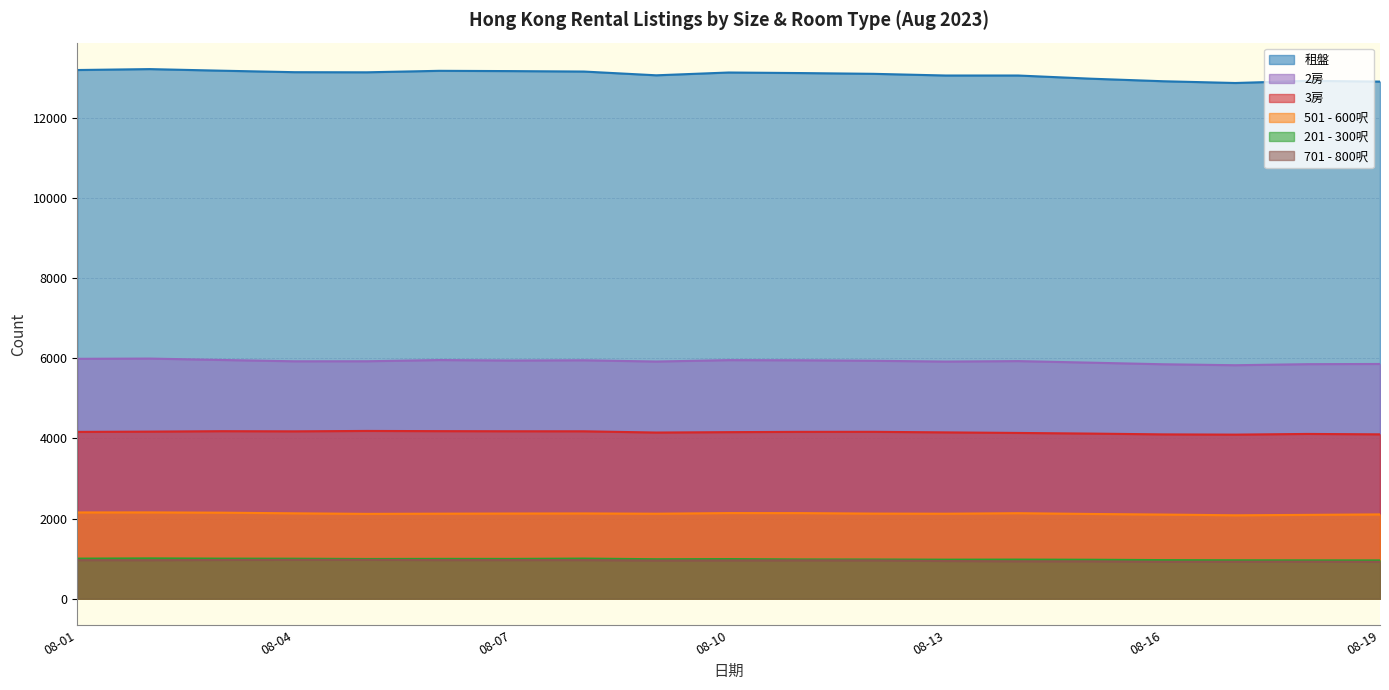

Which series has the largest total across all categories?

租盤